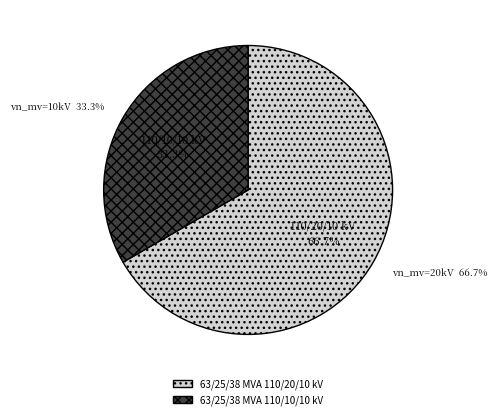

Is it true that 63/25/38 MVA 110/20/10 kV is 74% of the pie?

False